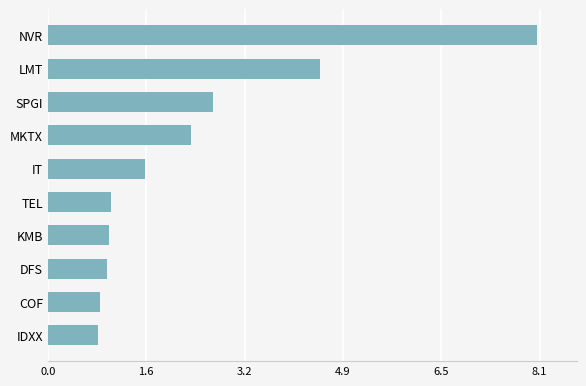

The chart shows a value of 0.2 at KMB. True or false?

False